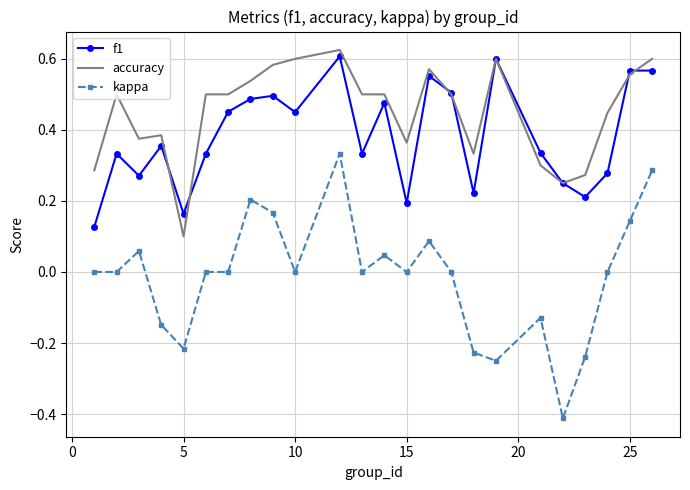

Which series has the widest spread of values?

kappa